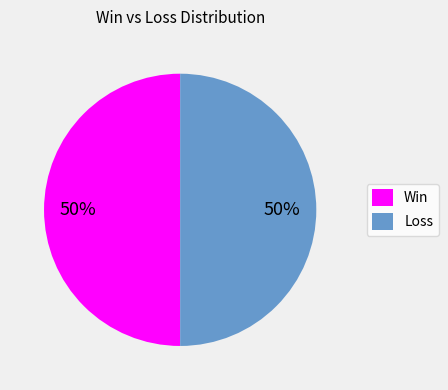

To the nearest percent, what is the average slice percentage?

50%